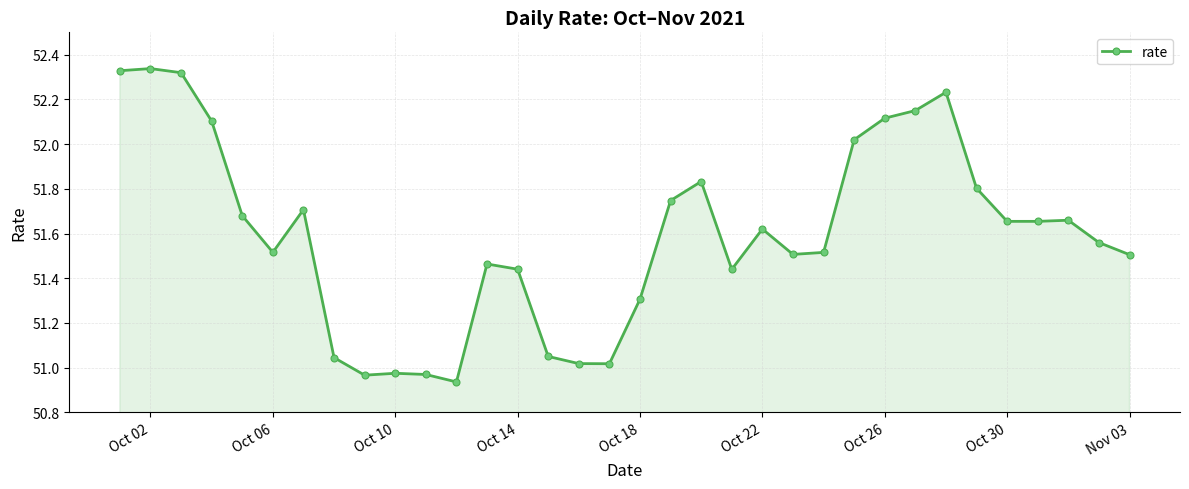

True or false: there are more than 2 points higher than both neighbors.

True